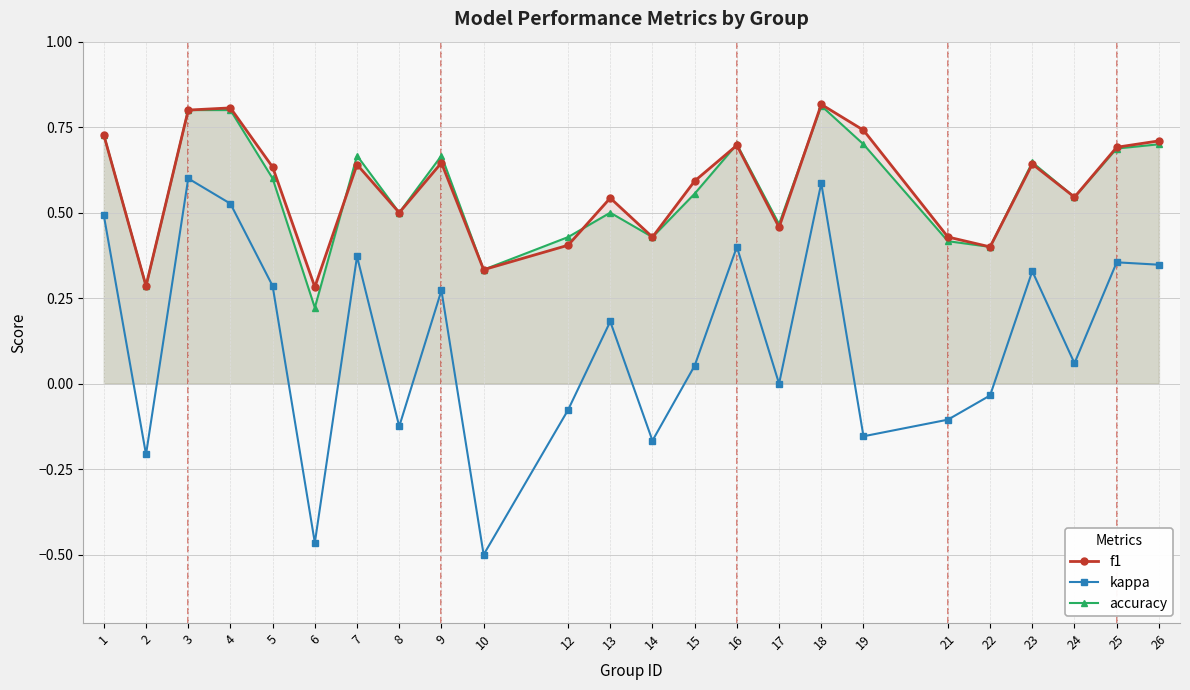

Which series has the largest total across all categories?

f1